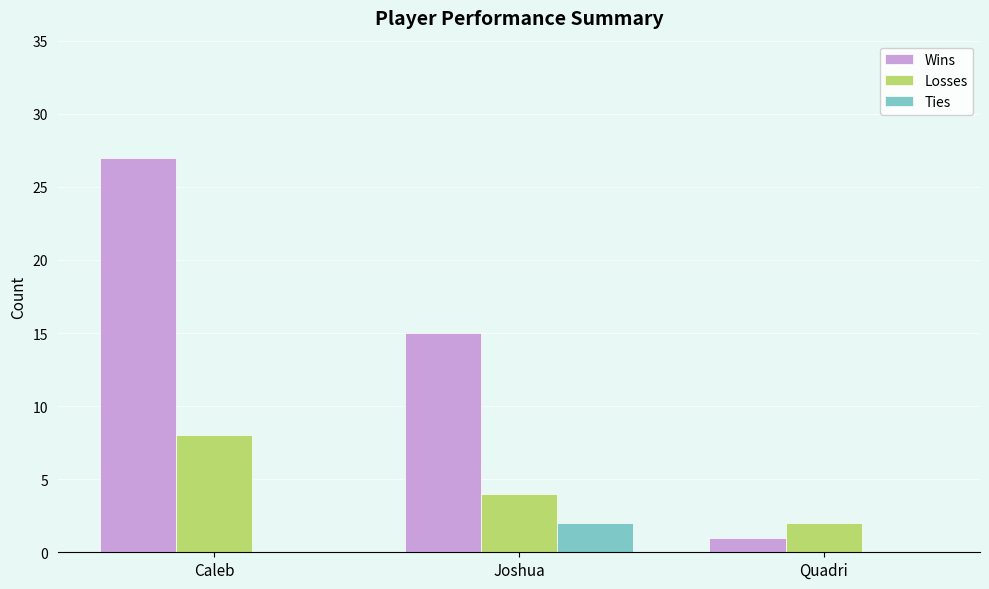

Count the number of categories in the chart.

3